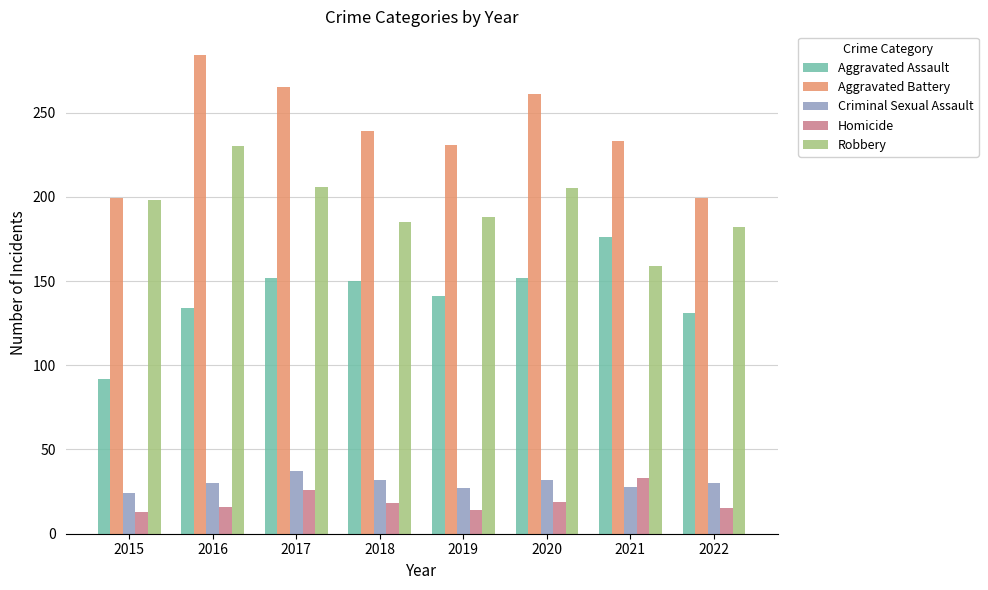

What is the total value across all series at 2022?

557